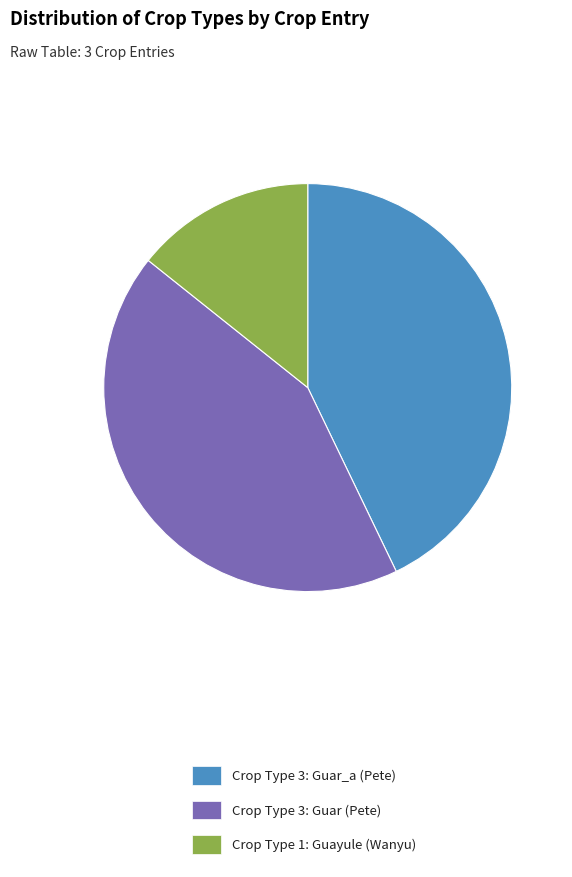

Is the sum of Crop Type 3: Guar_a (Pete) and Crop Type 3: Guar (Pete) greater than half?

Yes